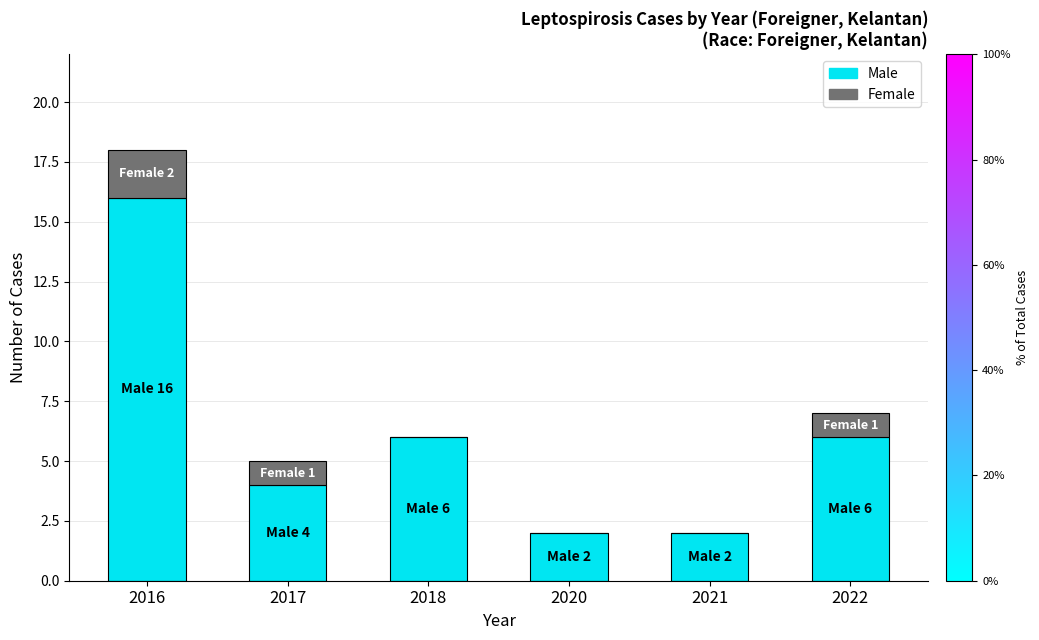

At which label does Male reach its peak?

2016